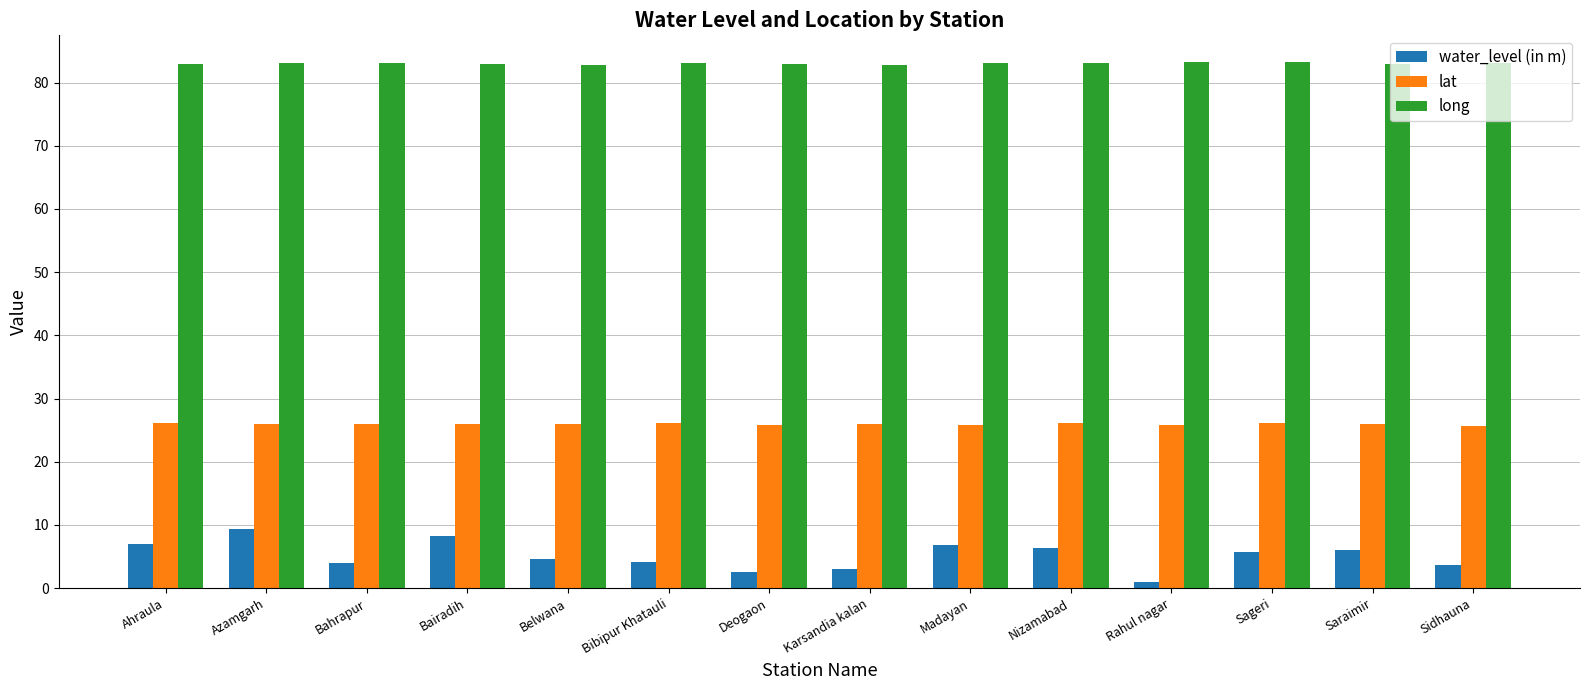

Which series has the largest total across all categories?

long